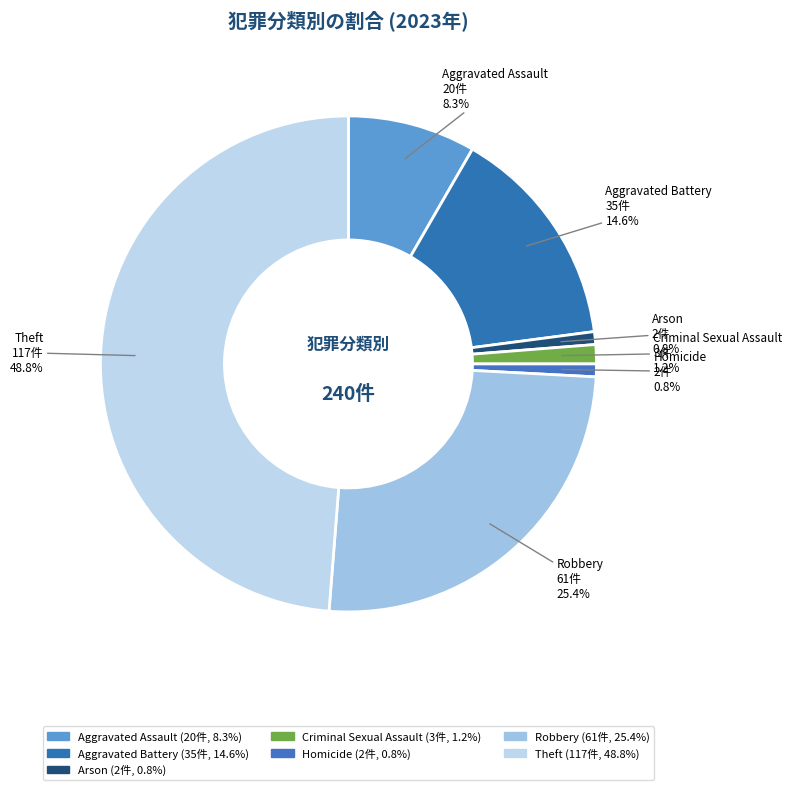

To the nearest percent, what is the difference between the largest and smallest slice percentages?

48%